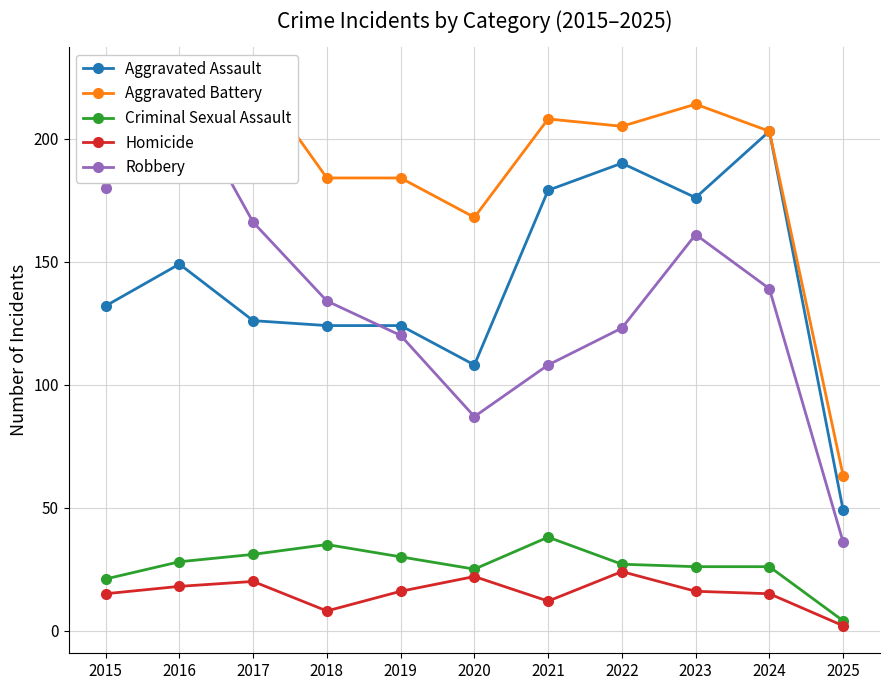

What is the difference between the maximum and minimum values in the Aggravated Battery series?

163